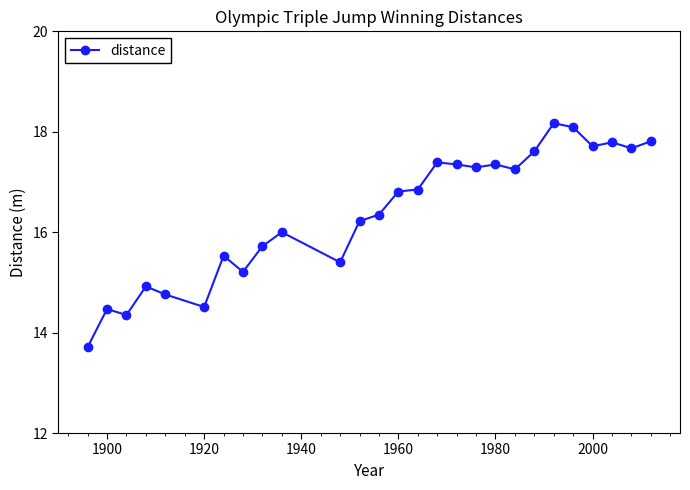

What is the value of the 25th point from the left?

17.8